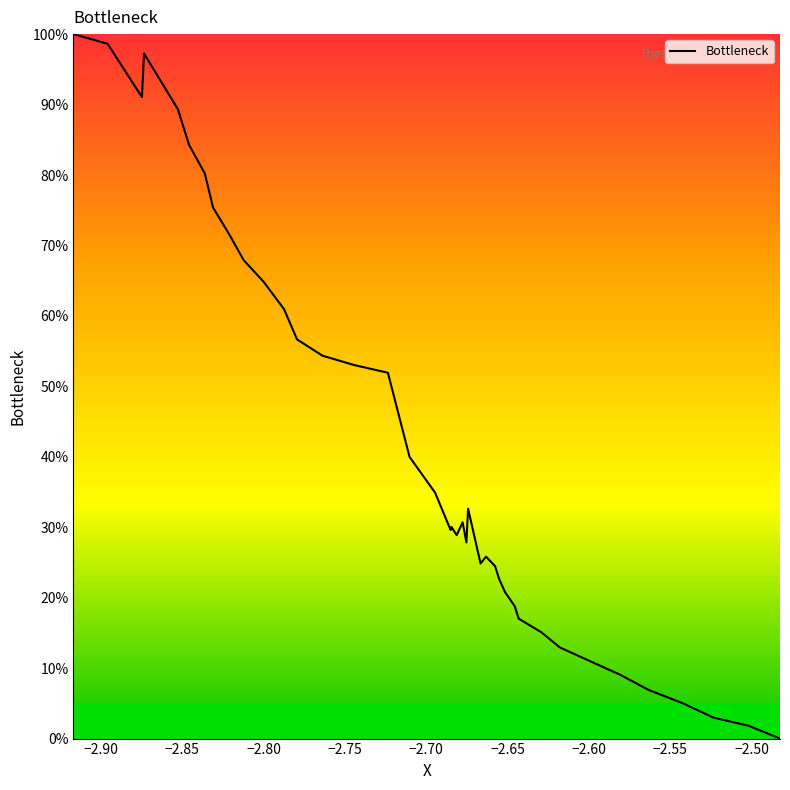

What is the difference between the maximum and minimum values?

100.0